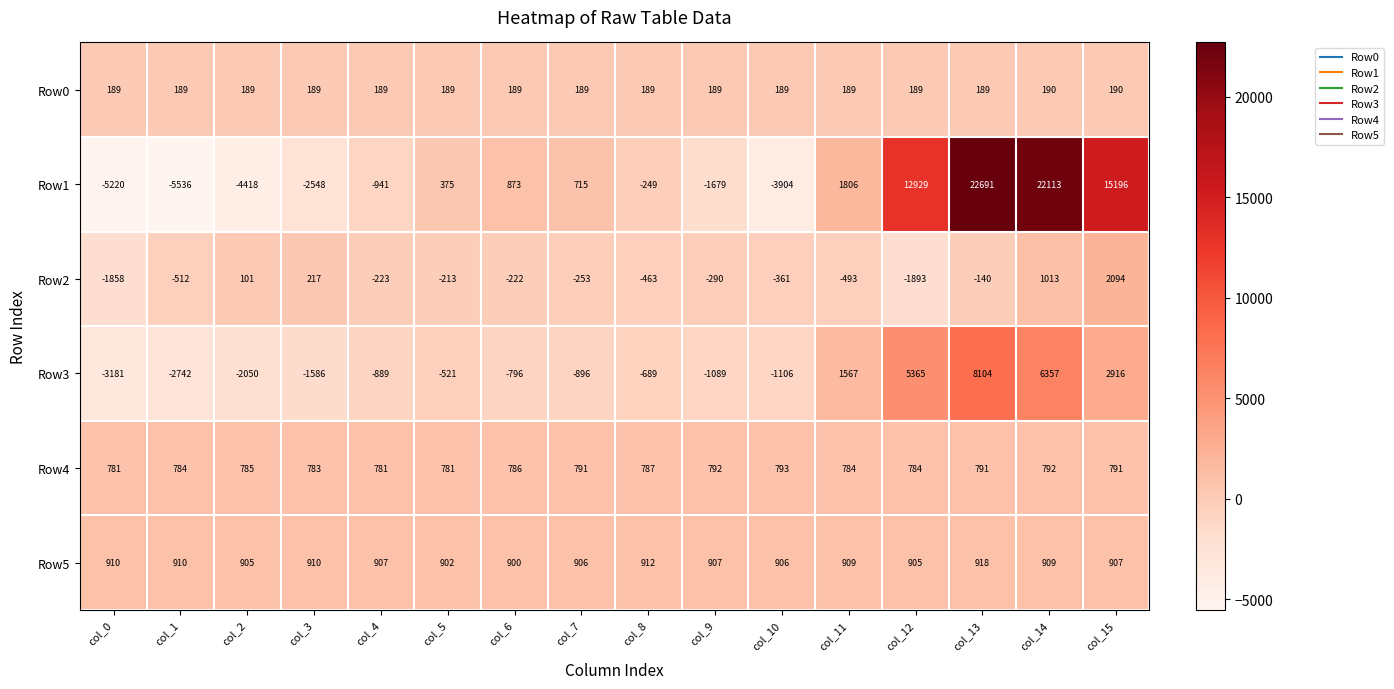

At col_4, list the series in order from largest to smallest.

Row5, Row4, Row0, Row2, Row3, Row1